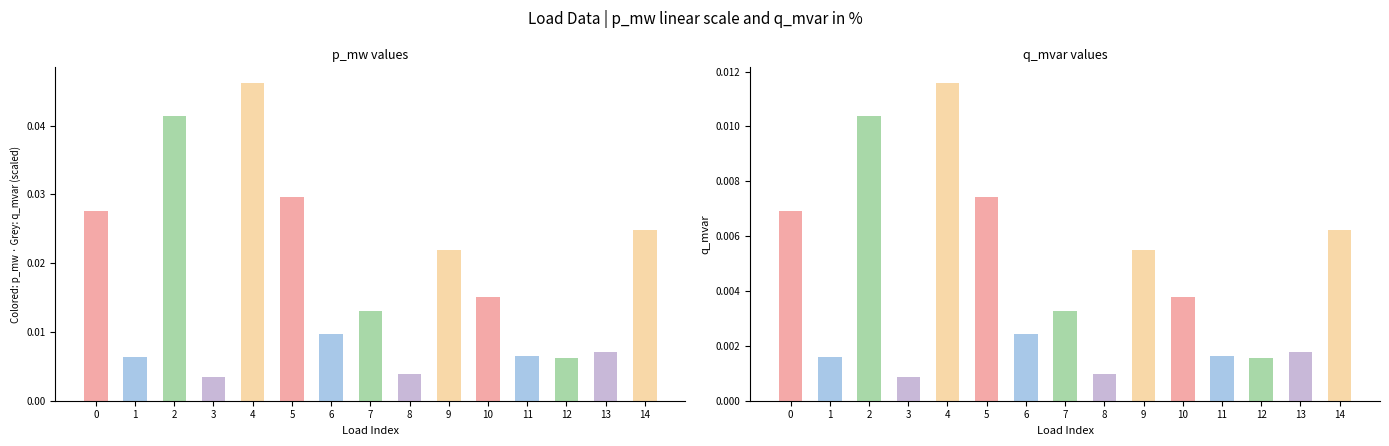

Between 3 and 12, which series saw the biggest shift?

q_mvar (scaled)